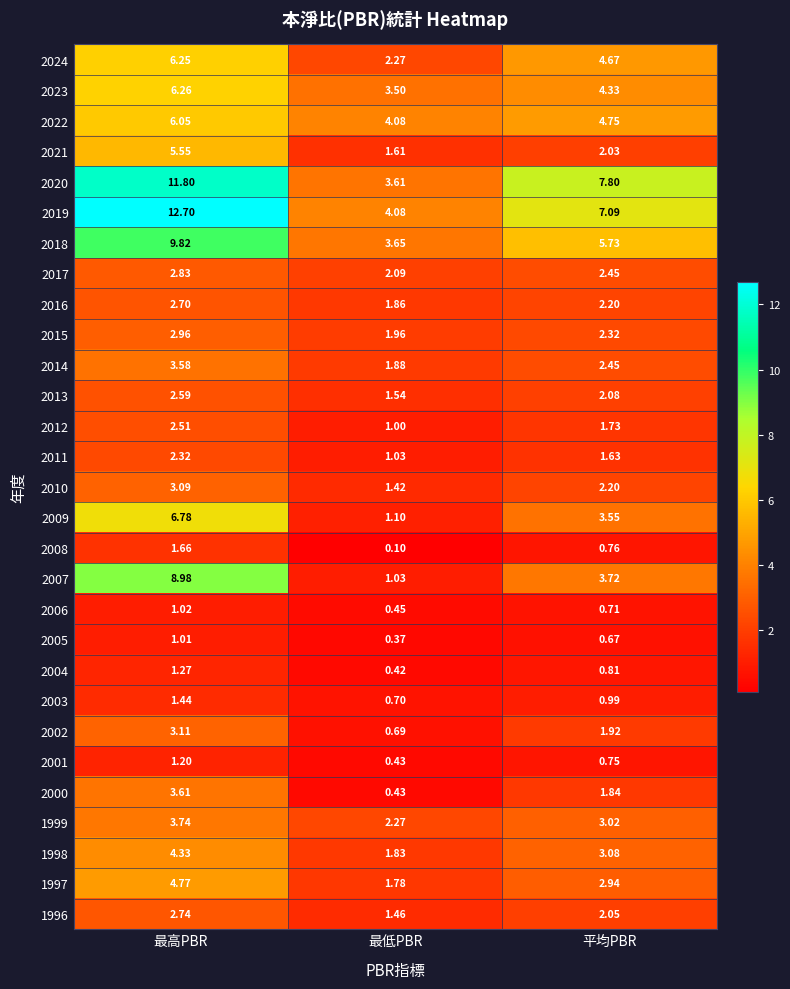

Which series has the largest range (max minus min)?

2019